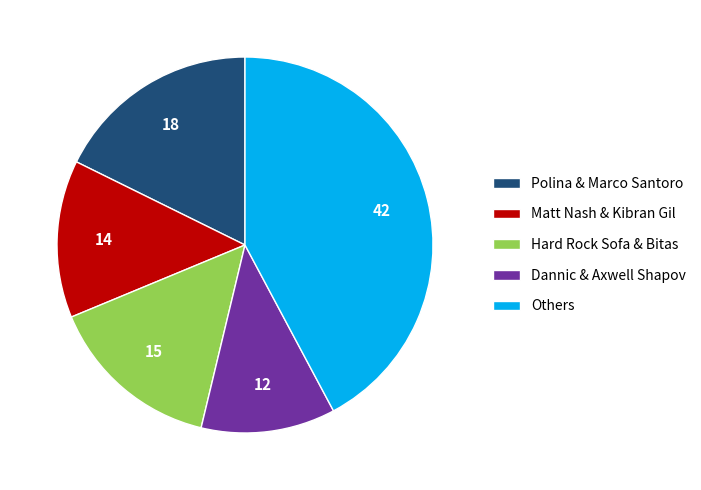

Between Dannic & Axwell Shapov and Others, which is larger?

Others